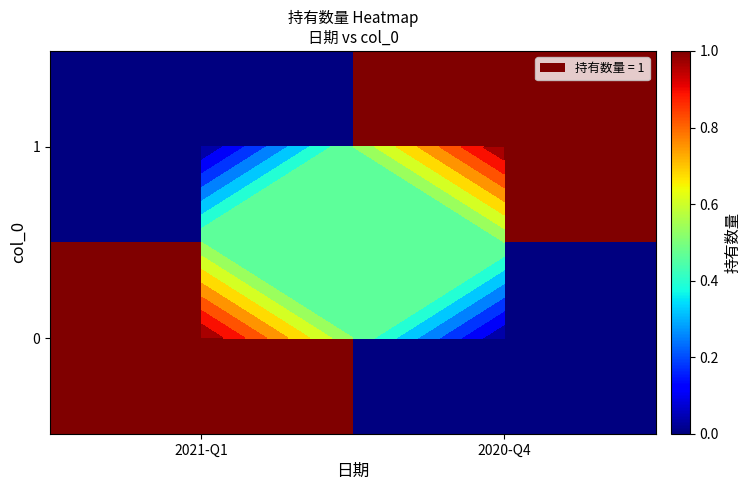

What is the difference between the highest and lowest values at 2020-Q4?

1